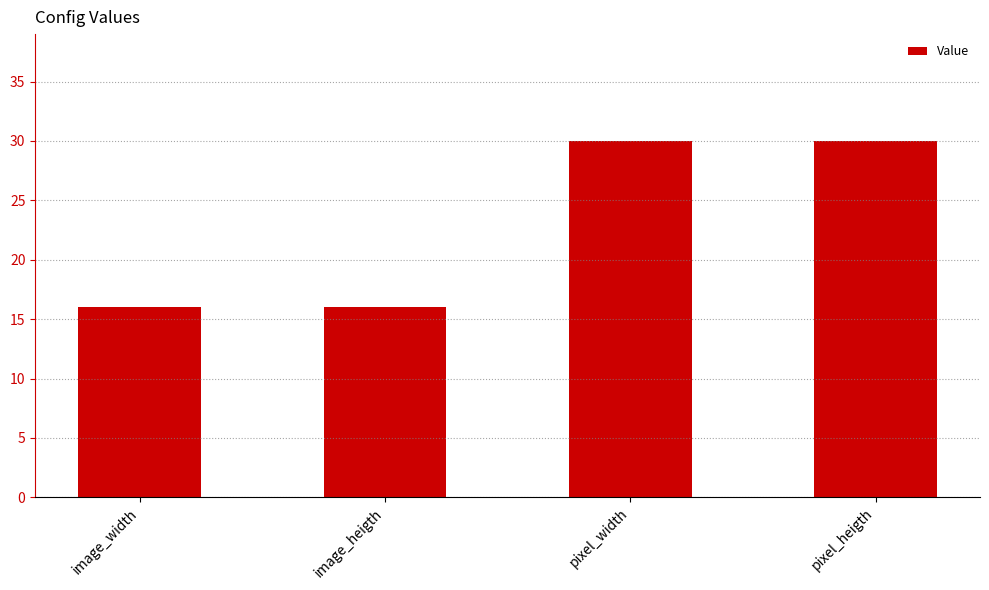

What position from the right is image_width?

4